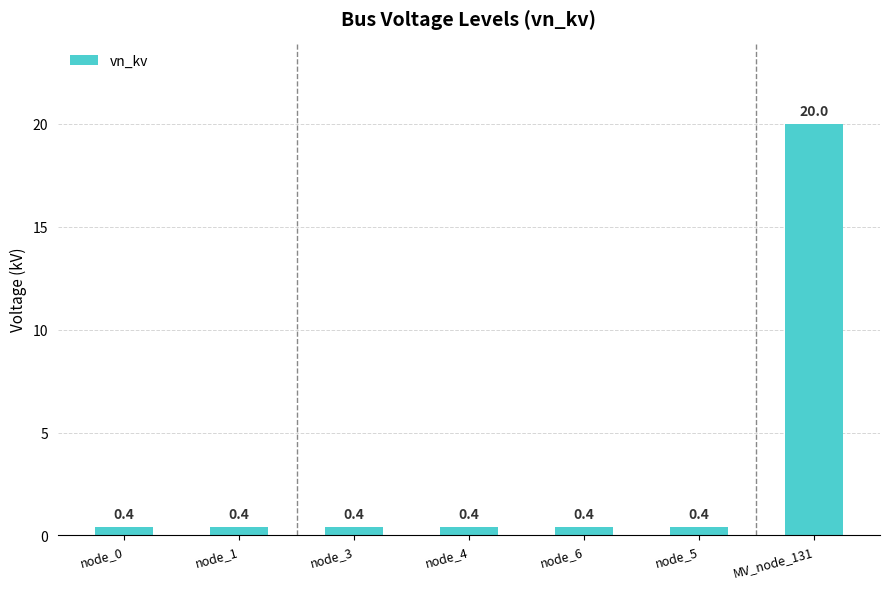

Reading left to right, list all the values displayed in this chart.

0.4	0.4	0.4	0.4	0.4	0.4	20.0